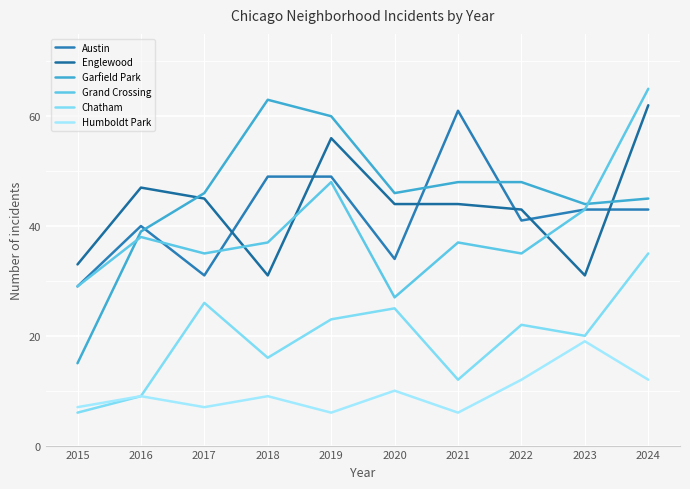

How many interior local valleys does the Humboldt Park series have?

3